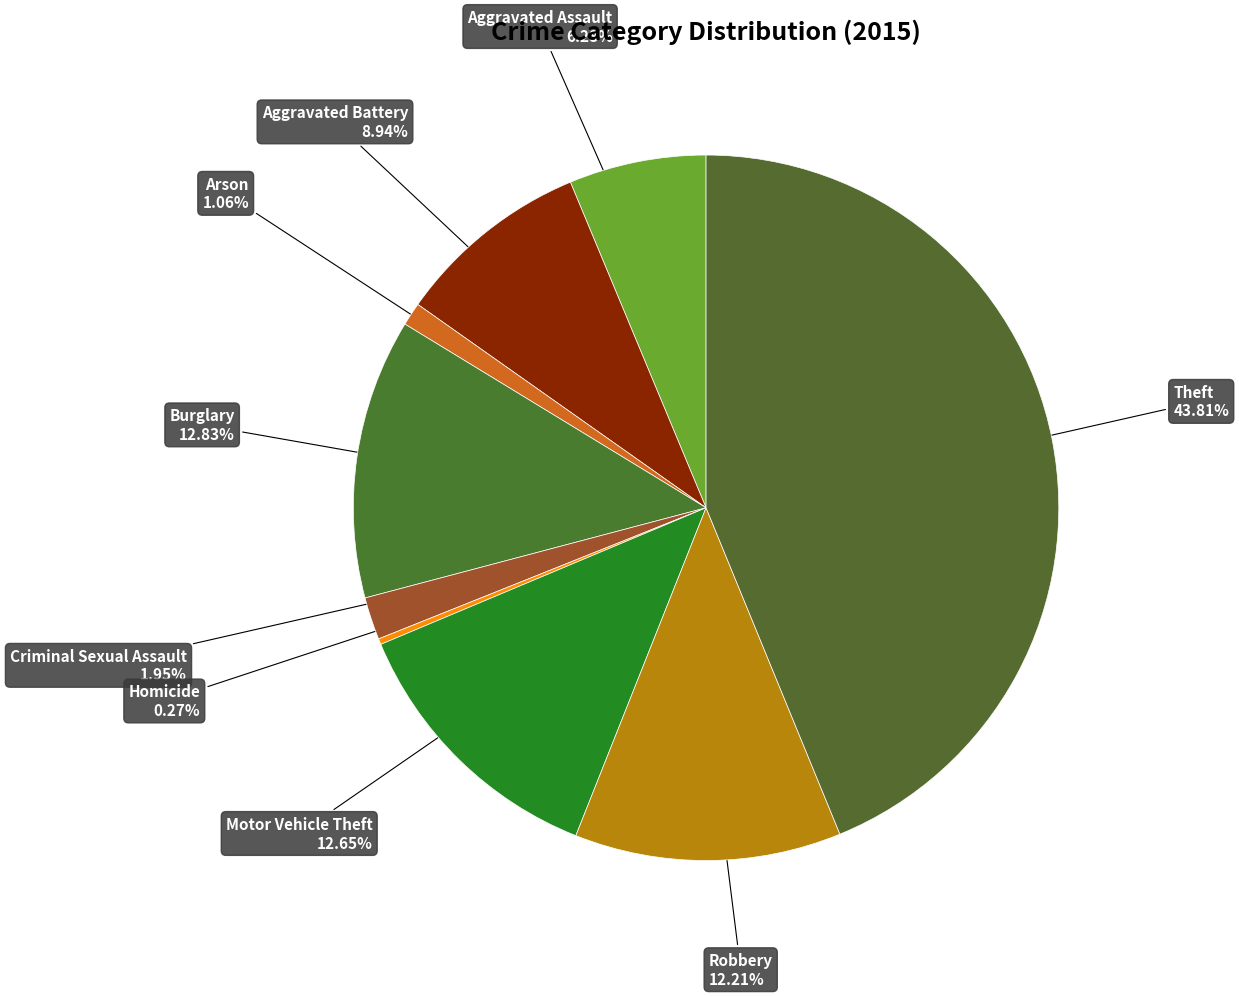

Is Aggravated Assault the majority of the pie?

No